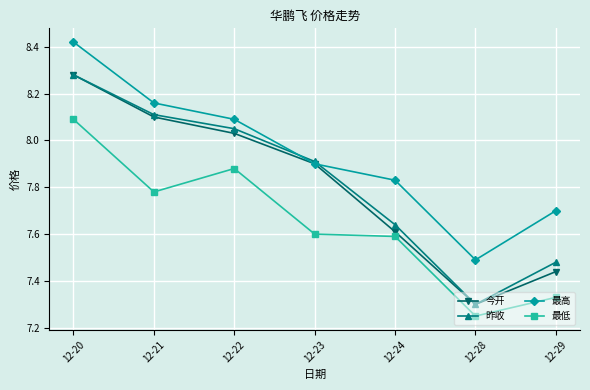

How many interior local valleys does the 今开 series have?

1